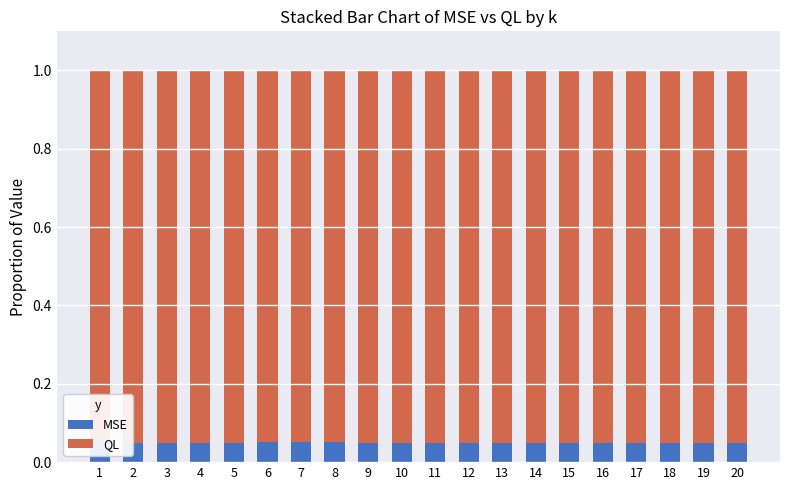

Reading left to right, list all the values displayed in this chart.

MSE: 1=0.1	2=0.1	3=0.0	4=0.1	5=0.0	6=0.1	7=0.1	8=0.1	9=0.1	10=0.1	11=0.0	12=0.0	13=0.0	14=0.0	15=0.0	16=0.0	17=0.0	18=0.0	19=0.0	20=0.0
QL: 1=0.9	2=0.9	3=1.0	4=0.9	5=1.0	6=0.9	7=0.9	8=0.9	9=0.9	10=0.9	11=1.0	12=1.0	13=1.0	14=1.0	15=1.0	16=1.0	17=1.0	18=1.0	19=1.0	20=1.0